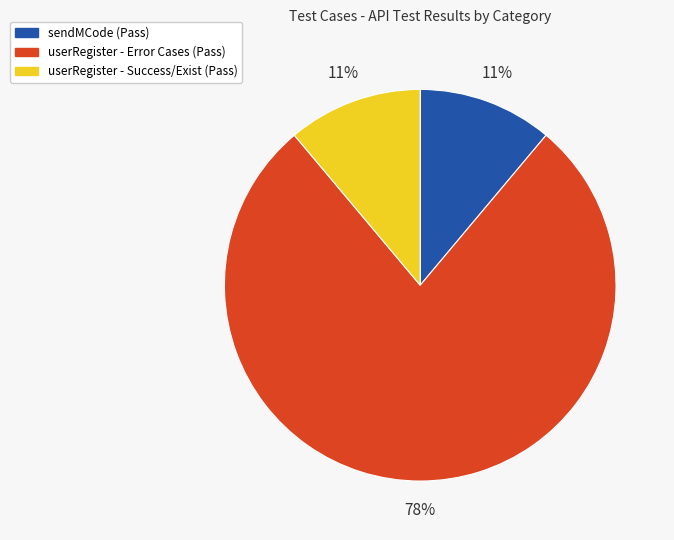

Do userRegister - Success/Exist (Pass) and userRegister - Error Cases (Pass) together represent more than half of the pie?

Yes